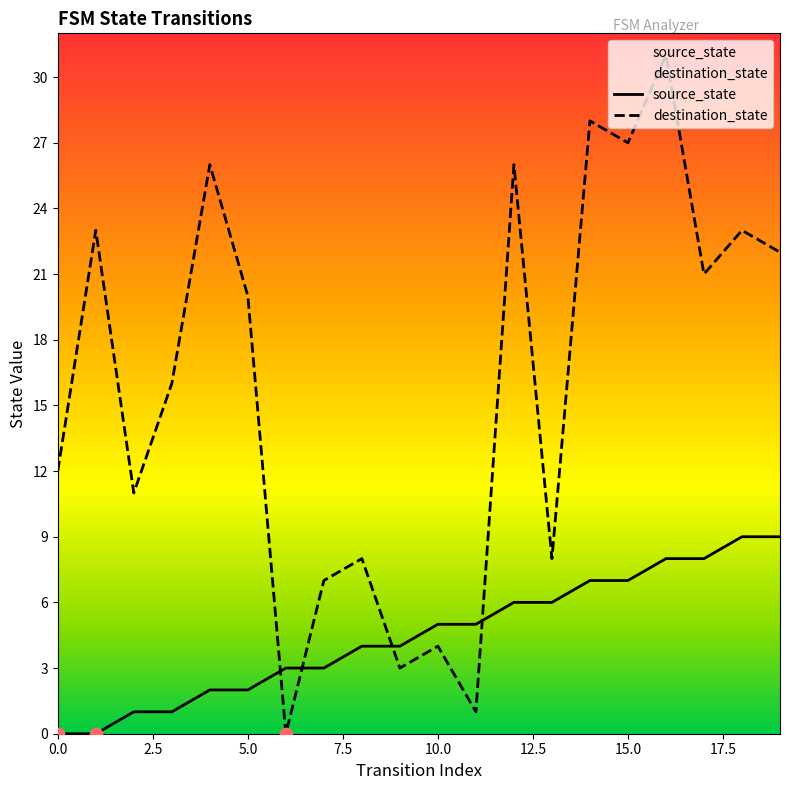

At which category is the sum across all series the highest?

16